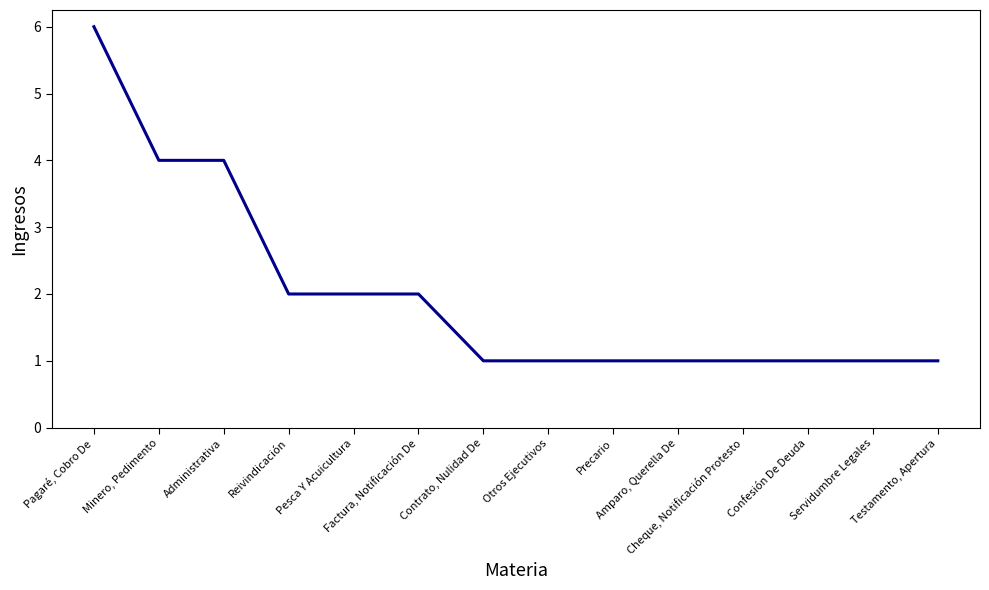

What is the maximum value shown in the chart?

6